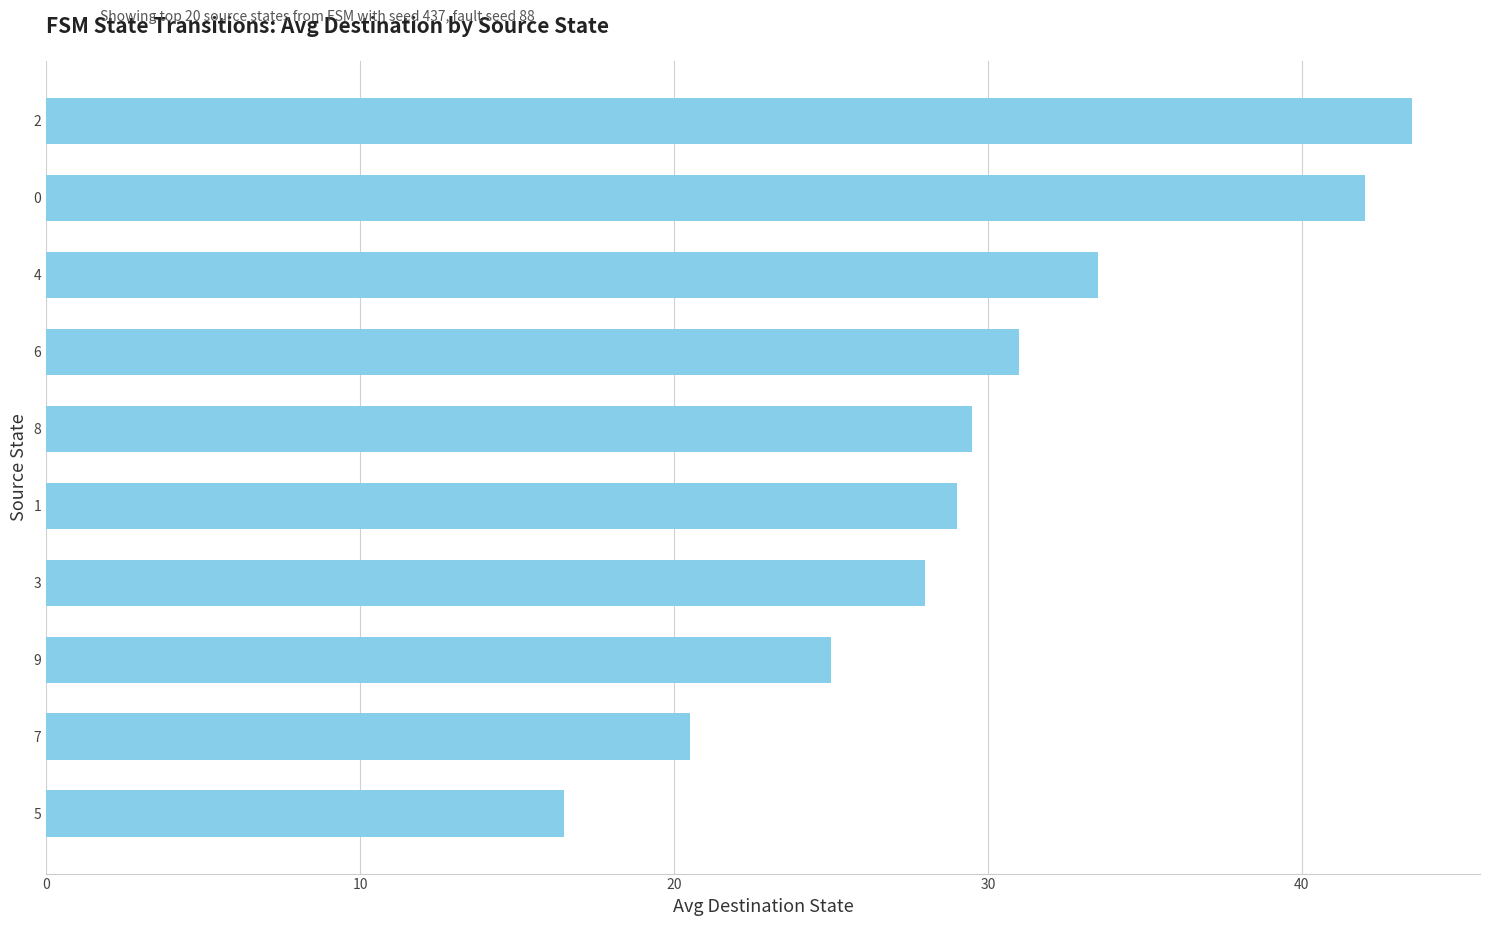

Read the value at 3.

28.0